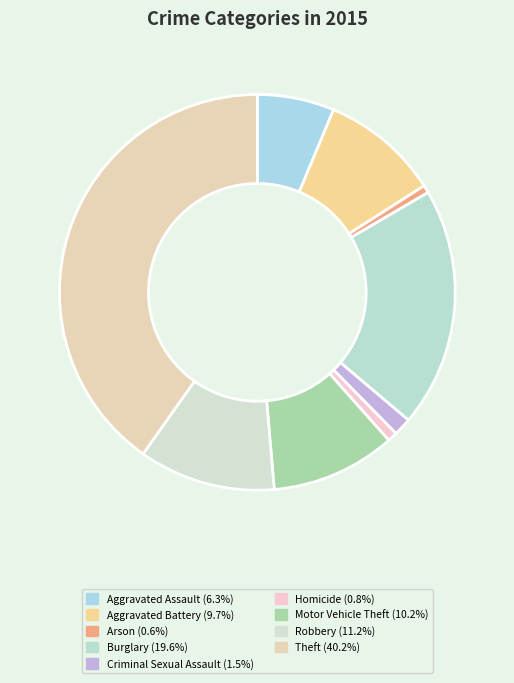

Which category has the smallest portion of the pie?

Arson